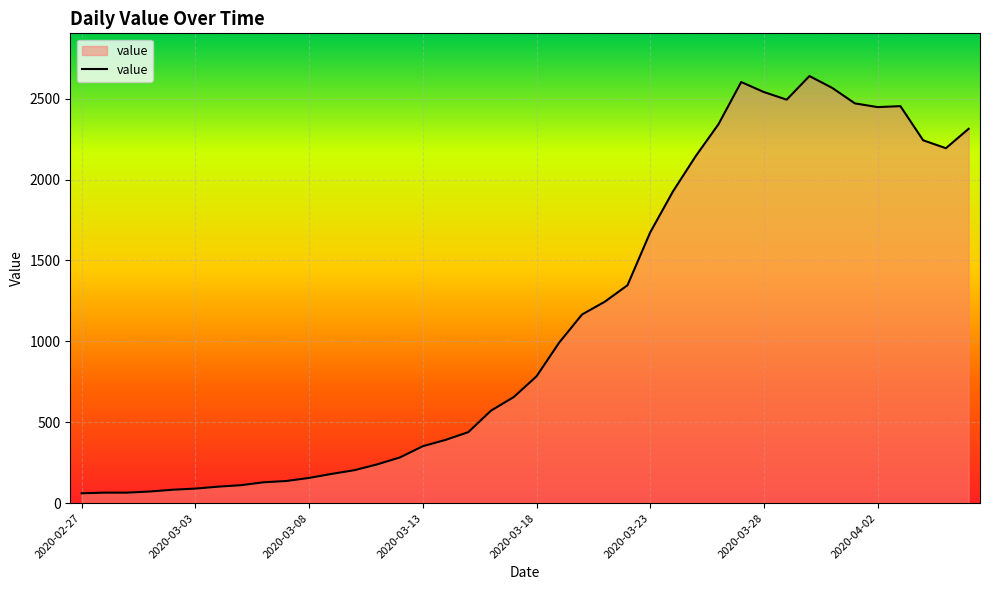

What is the maximum value shown in the chart?

2640